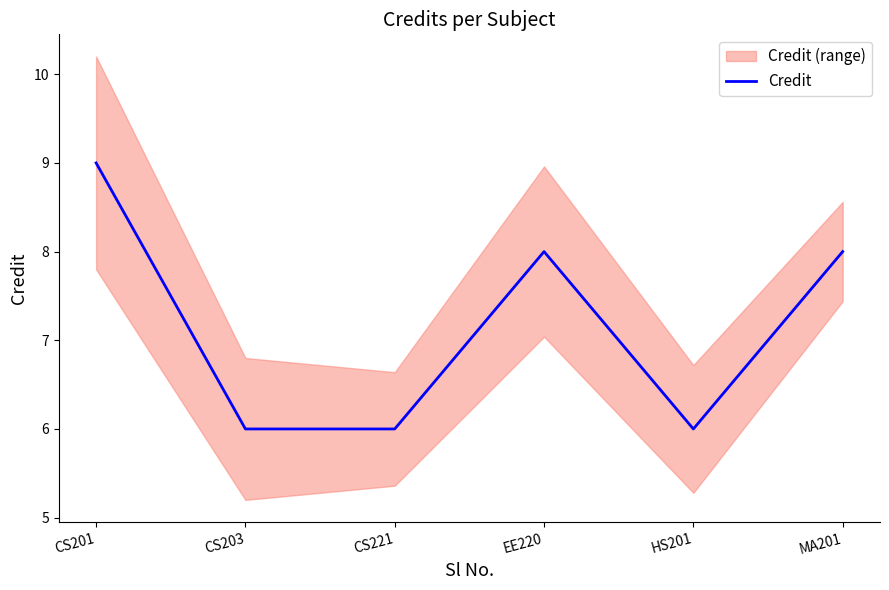

Read the value at MA201.

8